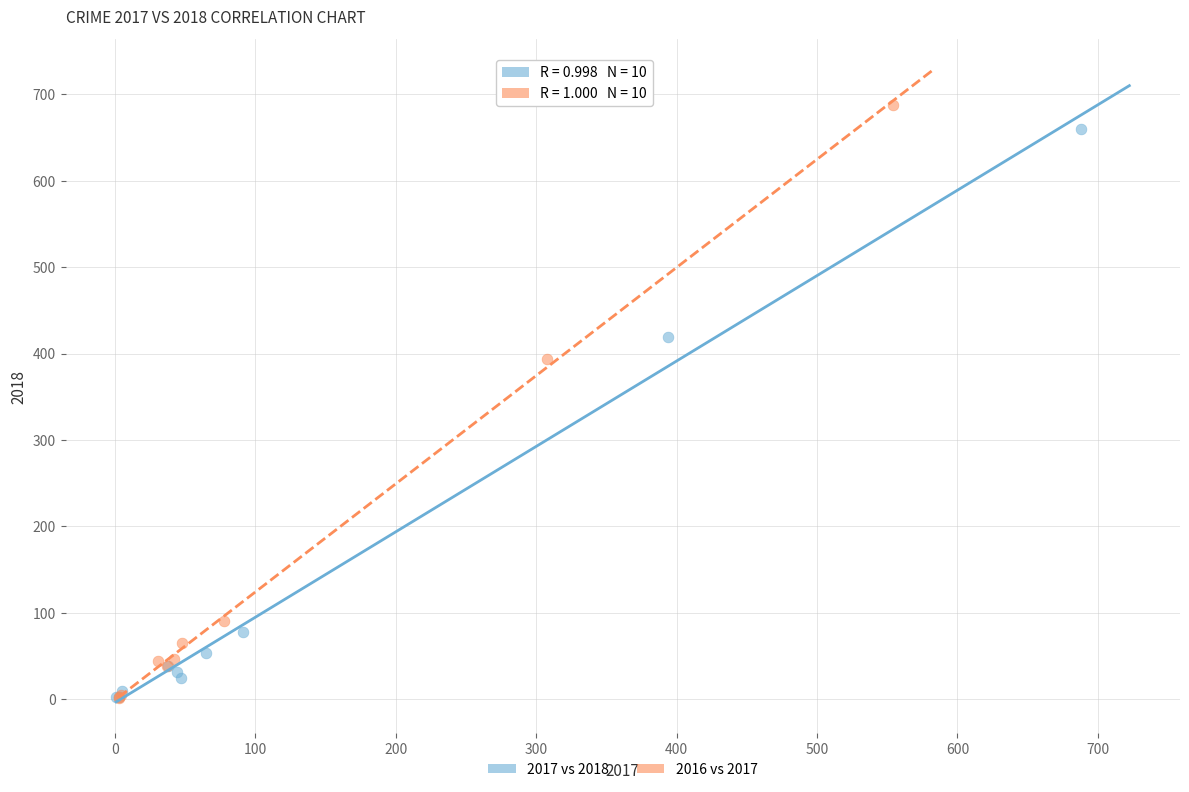

What are all the series names shown in the legend?

2017 vs 2018, 2016 vs 2017